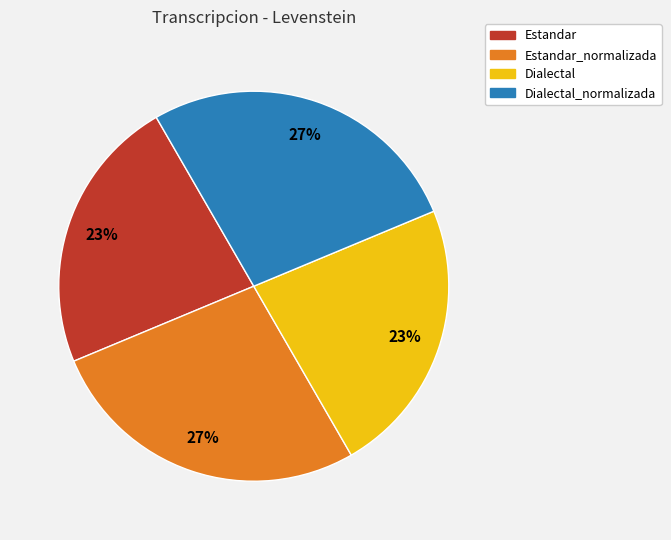

To the nearest percent, what is the difference between the largest and smallest slice percentages?

4%